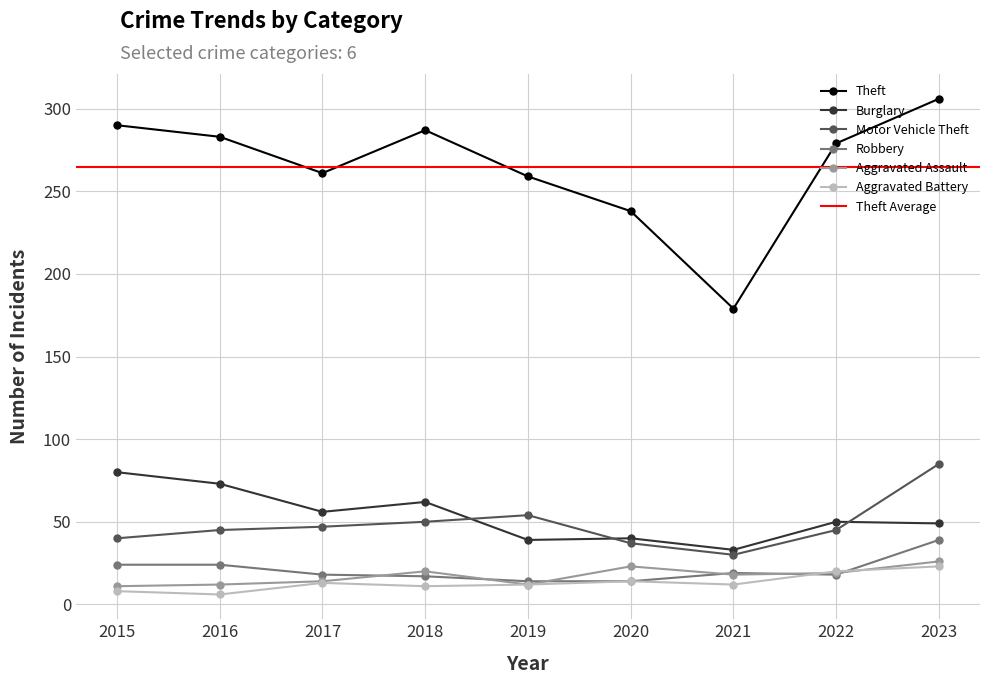

What is the spread (max minus min) of values at 2021?

167